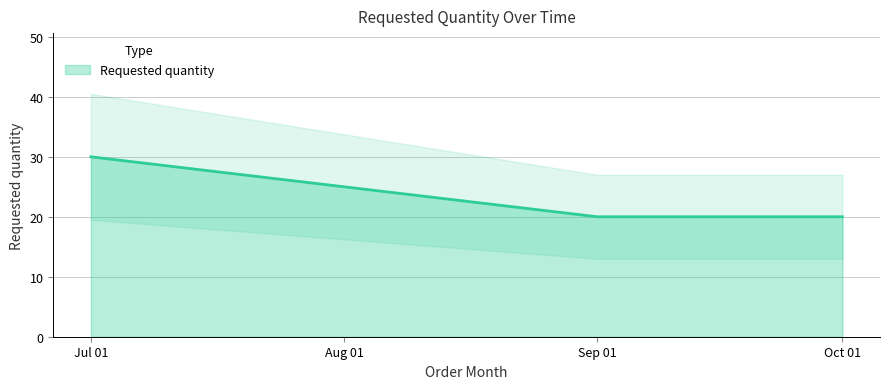

What is the value of the 1st point from the left?

30